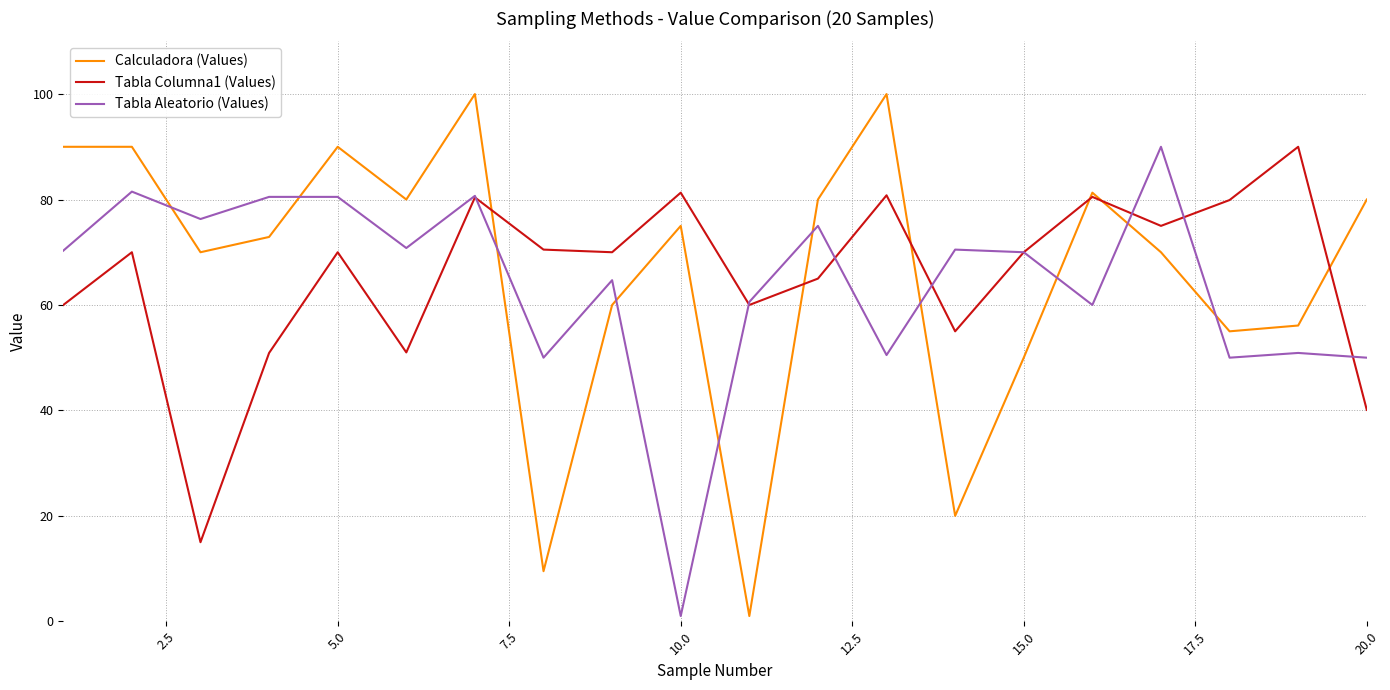

How many times do Calculadora (Values) and Tabla Aleatorio (Values) cross each other?

10